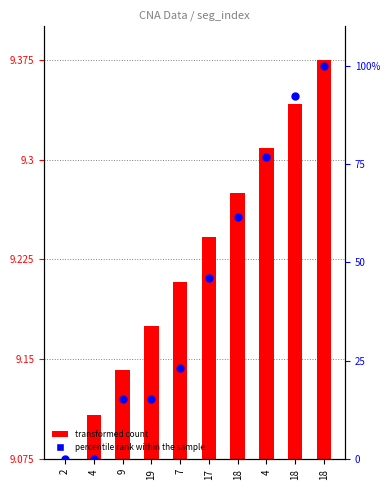

What is the change in value from 4 to 18?

+15.4